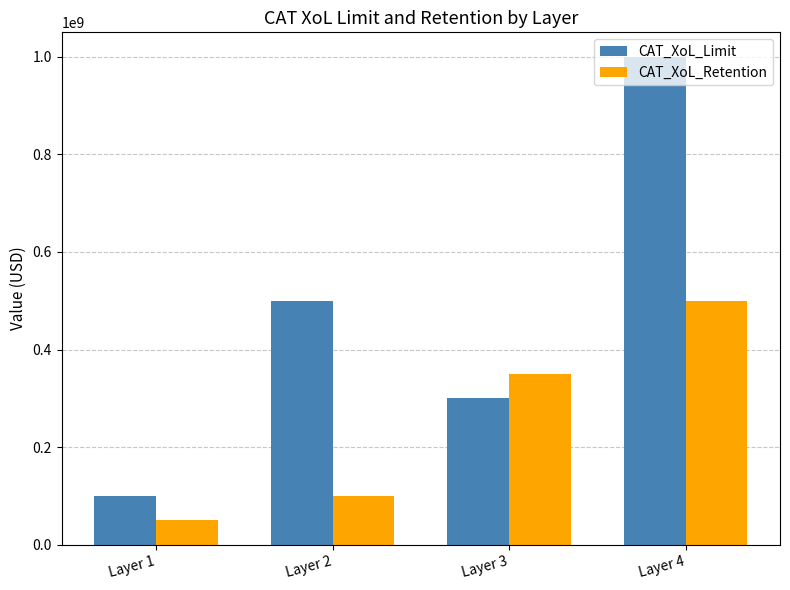

Reading left to right, extract all data points from this chart.

CAT_XoL_Limit: 100000000	500000000	300000000	1000000000
CAT_XoL_Retention: 50000000	100000000	350000000	500000000